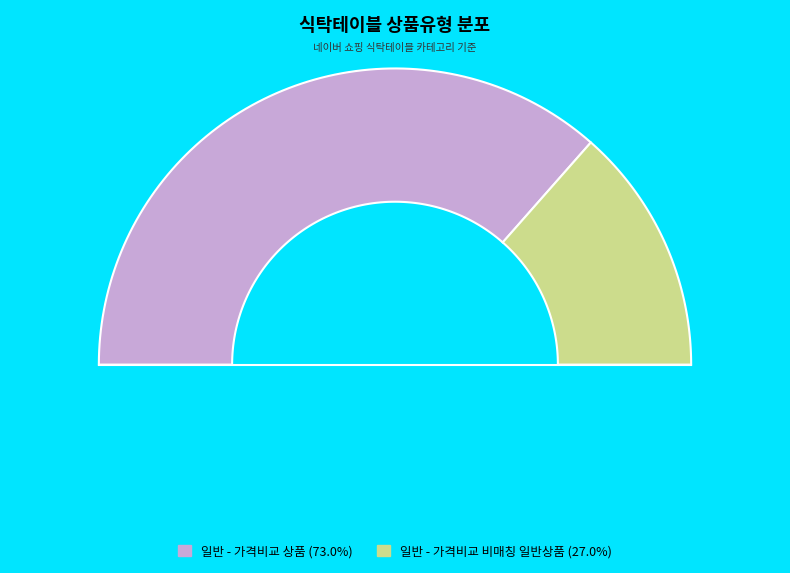

How many slices are in this pie chart?

2